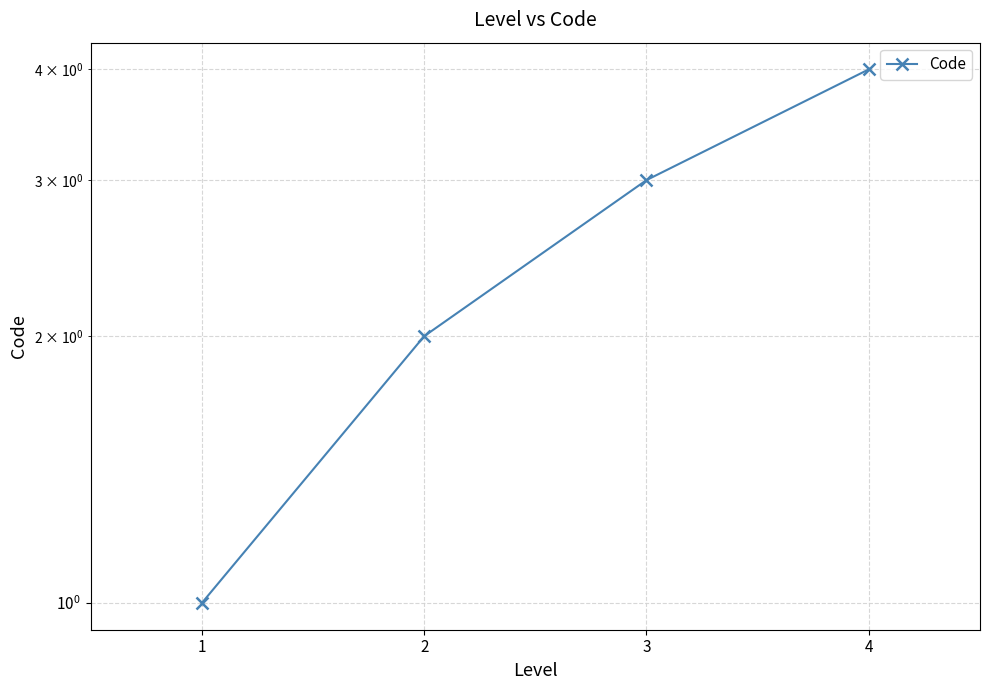

What is the difference between the values at 1 and 4?

3